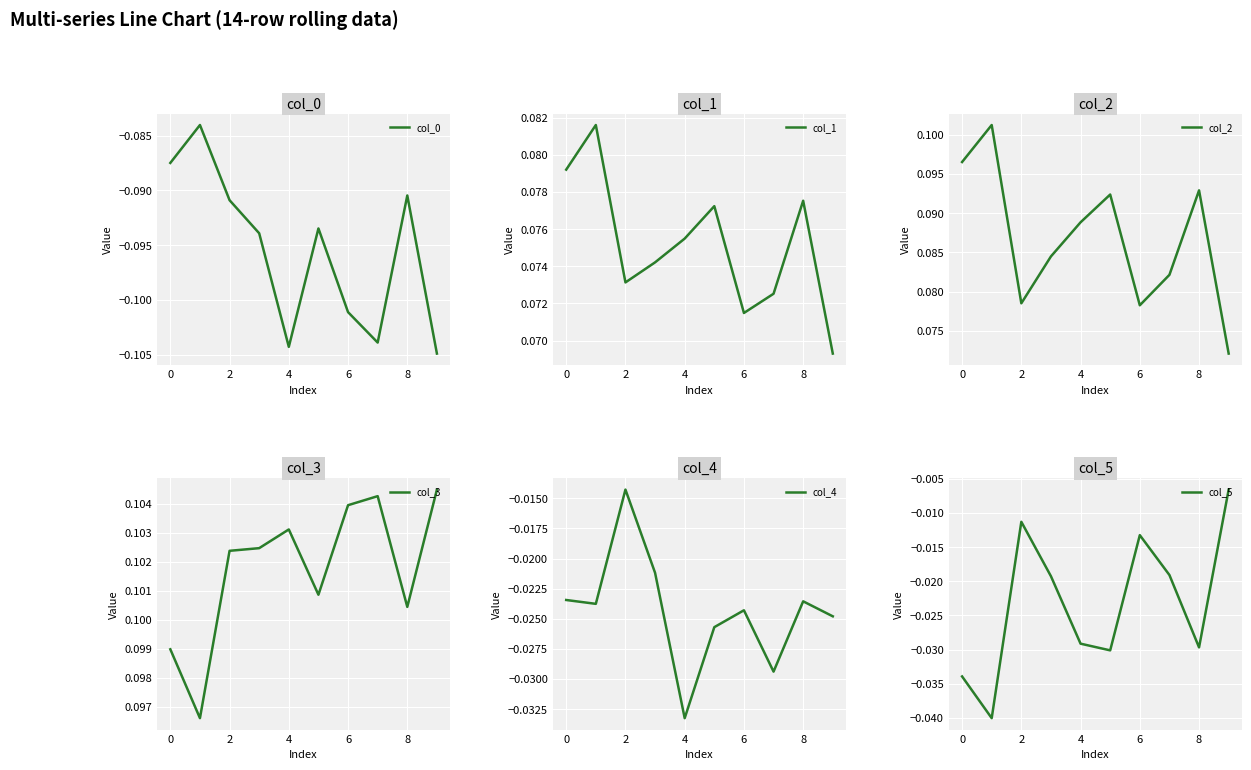

Reading right to left, list all the values displayed in this chart.

col_0: -0.1	-0.1	-0.1	-0.1	-0.1	-0.1	-0.1	-0.1	-0.1	-0.1
col_1: 0.1	0.1	0.1	0.1	0.1	0.1	0.1	0.1	0.1	0.1
col_2: 0.1	0.1	0.1	0.1	0.1	0.1	0.1	0.1	0.1	0.1
col_3: 0.1	0.1	0.1	0.1	0.1	0.1	0.1	0.1	0.1	0.1
col_4: -0.0	-0.0	-0.0	-0.0	-0.0	-0.0	-0.0	-0.0	-0.0	-0.0
col_5: -0.0	-0.0	-0.0	-0.0	-0.0	-0.0	-0.0	-0.0	-0.0	-0.0